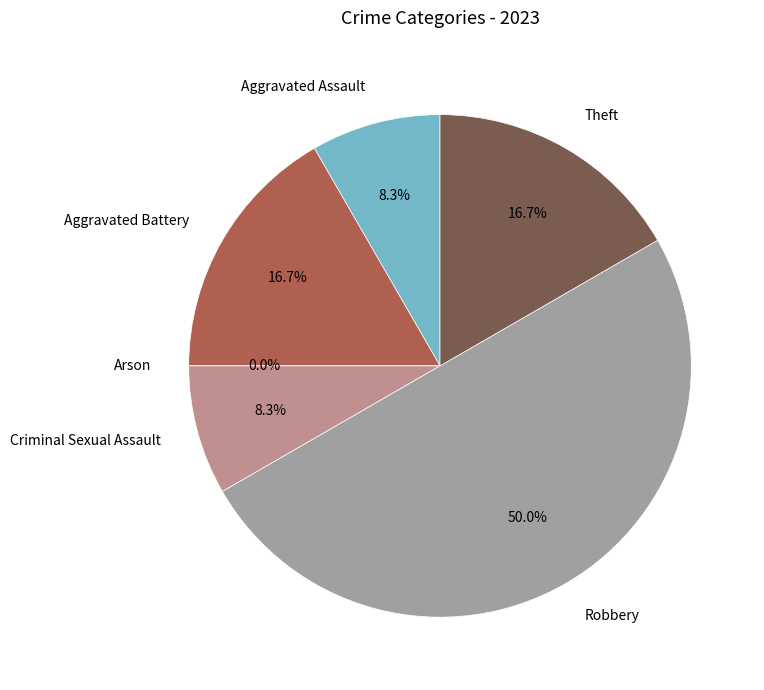

To the nearest percent, what is the difference between the largest and smallest slice percentages?

50%